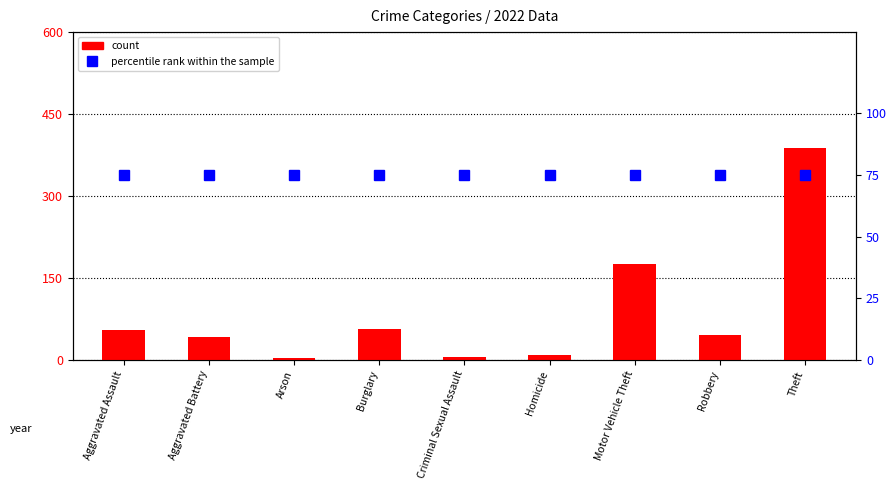

What is the label of the 5th bar from the right?

Criminal Sexual Assault